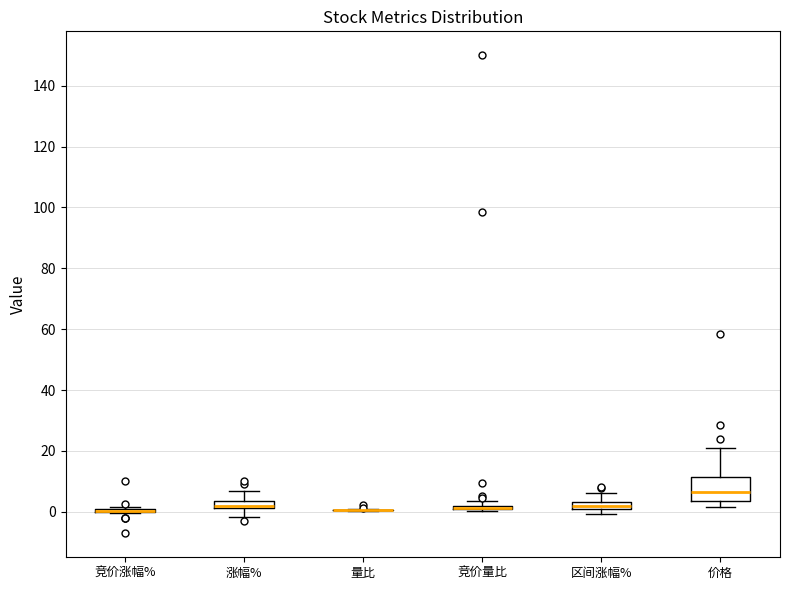

Where does the lower whisker of the box for 涨幅% end on the y-axis? The values are not printed on the chart, so give them approximately, as read against the axis.

-2